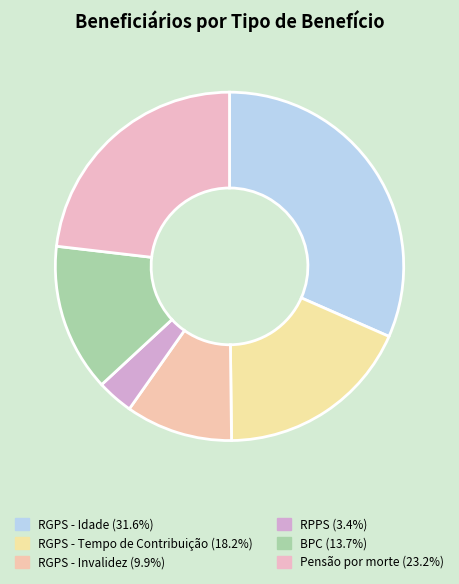

How many slices are in this pie chart?

6